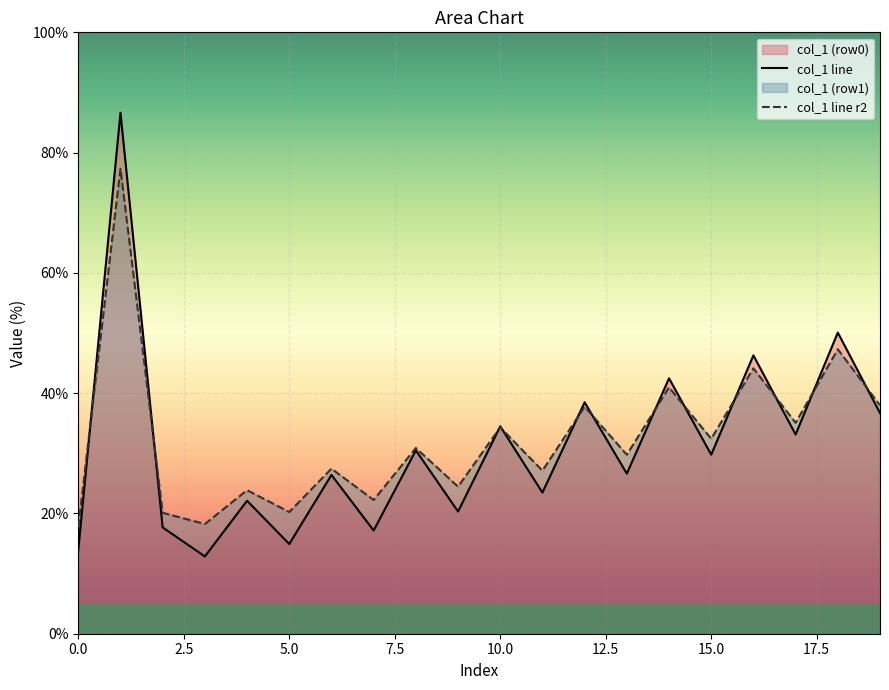

List the series in order of their peak value, lowest first.

col_1 line r2, col_1 line